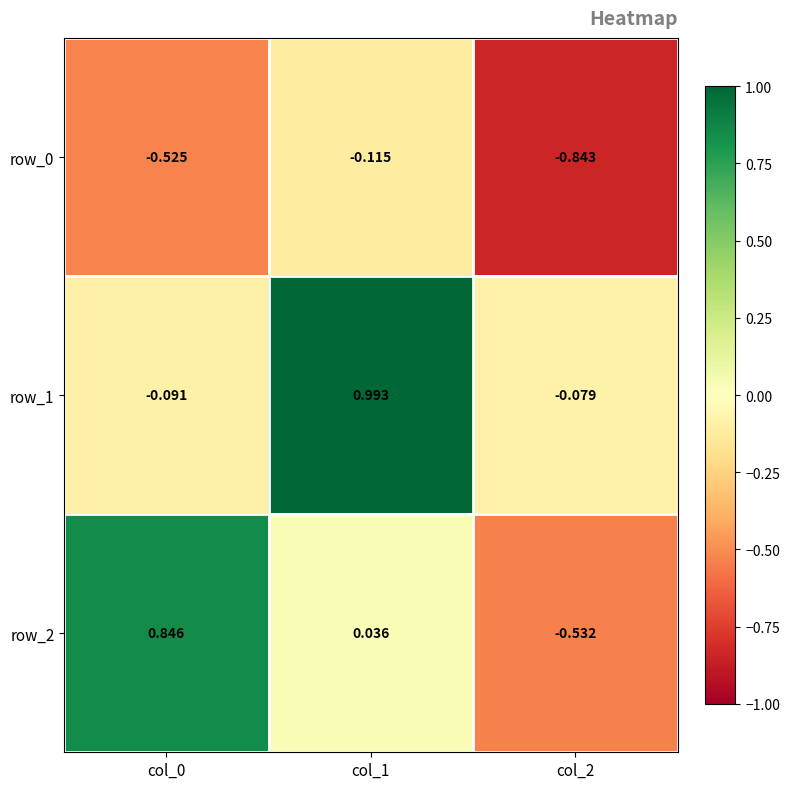

Is the value of row_2 at col_2 greater than the value of row_0 at col_1?

No